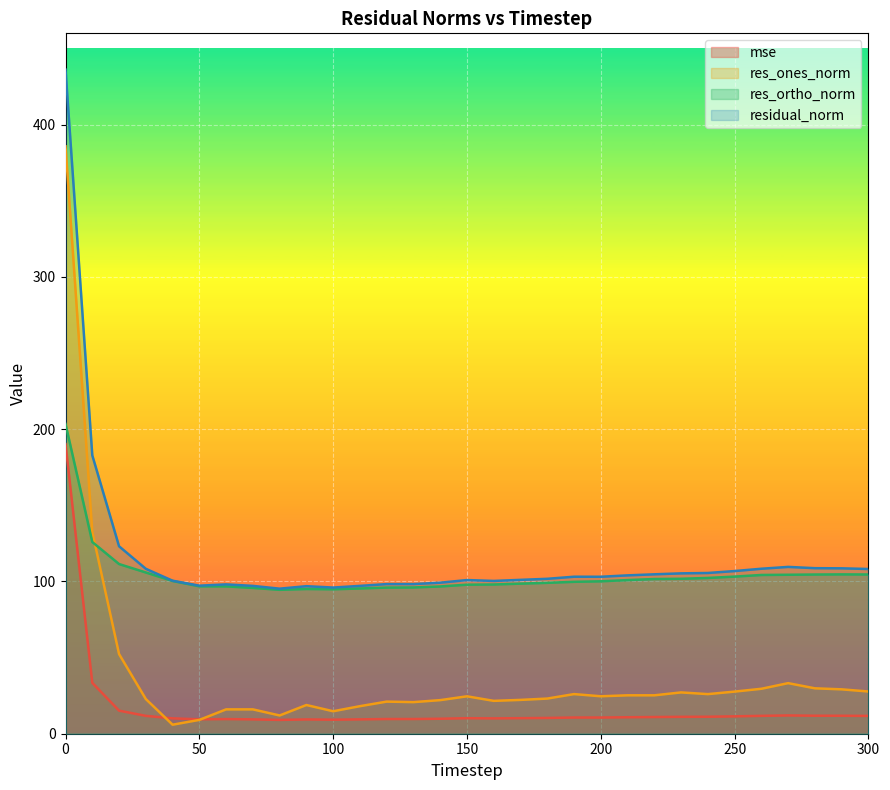

Reading left to right, transcribe all the data shown in this chart.

mse: 190.2	33.4	15.2	11.7	10.1	9.5	9.6	9.4	9.1	9.4	9.2	9.4	9.7	9.7	9.8	10.2	10.1	10.2	10.4	10.6	10.6	10.8	11.0	11.1	11.1	11.4	11.7	12.0	11.8	11.8	11.7
res_ones_norm: 385.8	132.6	52.3	22.8	5.9	9.1	16.0	16.0	12.0	18.9	14.8	18.1	21.1	20.8	22.1	24.6	21.6	22.2	23.1	26.0	24.6	25.2	25.2	27.1	26.0	27.7	29.5	33.2	29.8	29.1	27.7
res_ortho_norm: 203.5	125.9	111.4	105.9	100.3	96.8	96.8	95.8	94.5	95.1	94.9	95.4	96.0	96.1	96.7	97.9	98.0	98.6	99.1	99.8	100.1	100.9	101.6	101.8	102.3	103.2	104.3	104.4	104.6	104.6	104.6
residual_norm: 436.2	182.8	123.1	108.3	100.5	97.2	98.1	97.1	95.3	96.9	96.0	97.1	98.3	98.3	99.2	100.9	100.4	101.1	101.8	103.1	103.1	104.0	104.7	105.3	105.6	106.8	108.4	109.6	108.7	108.6	108.2